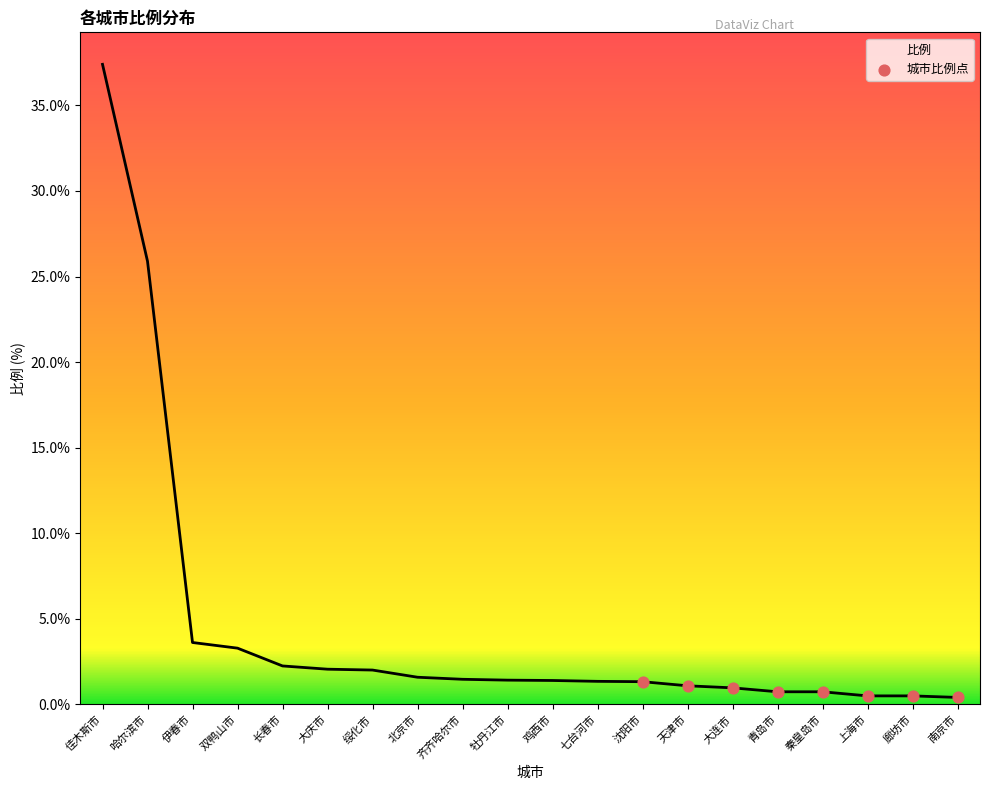

Which has a higher value, 大连市 or 北京市?

北京市